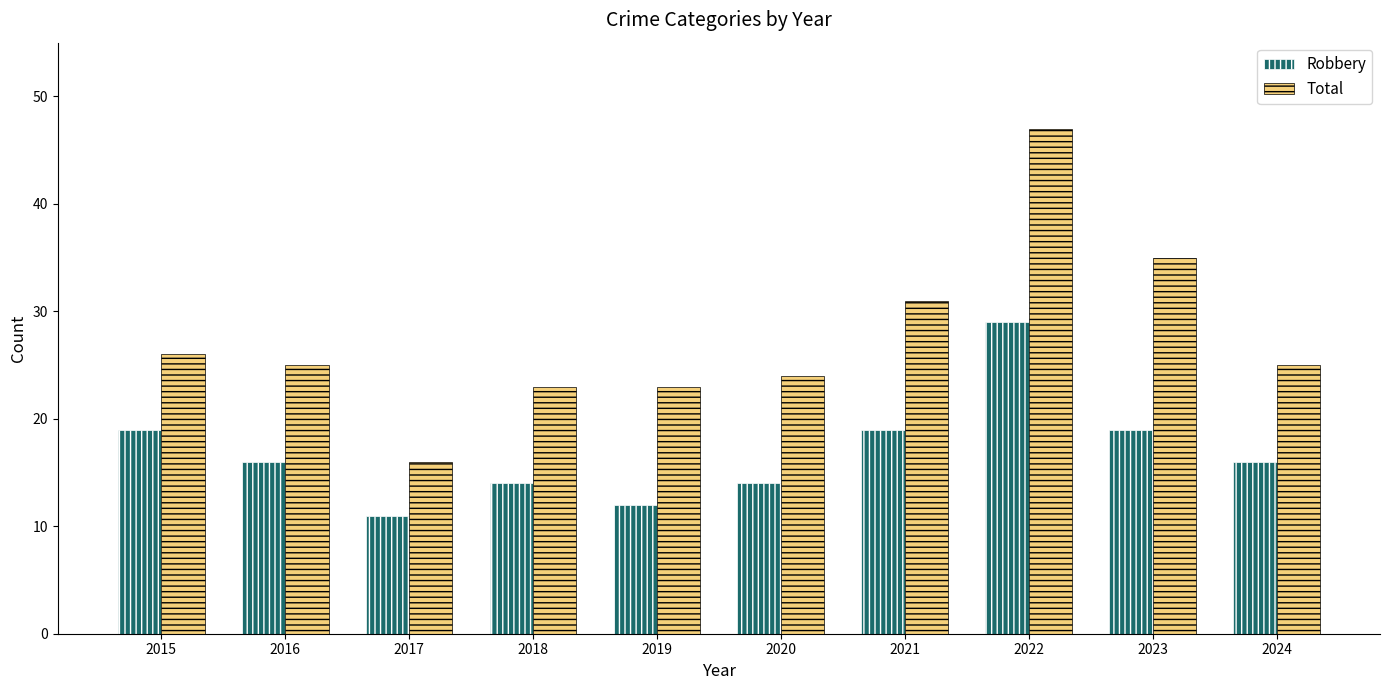

Is the value of Total at 2016 greater than the value of Robbery at 2021?

Yes